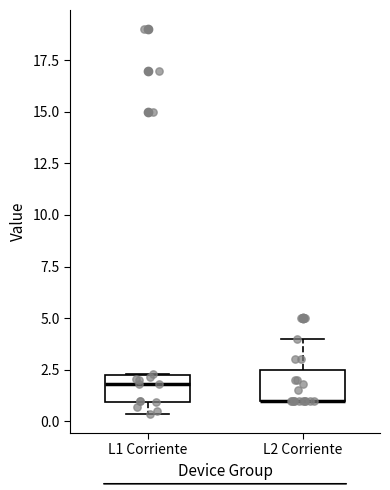

Reading left to right, read every box against the y-axis: the position of its median line, the range the box covers, and the ends of its whiskers. The values are not printed on the chart, so give them approximately, as read against the axis.

L1 Corriente: median 2.0 (just below the box's upper edge), box 1.0 to 2.0, whiskers 0.5 to 2.5
L2 Corriente: median 1.0 (drawn on the box's lower edge), box 1.0 to 2.5, whiskers 1.0 to 4.0